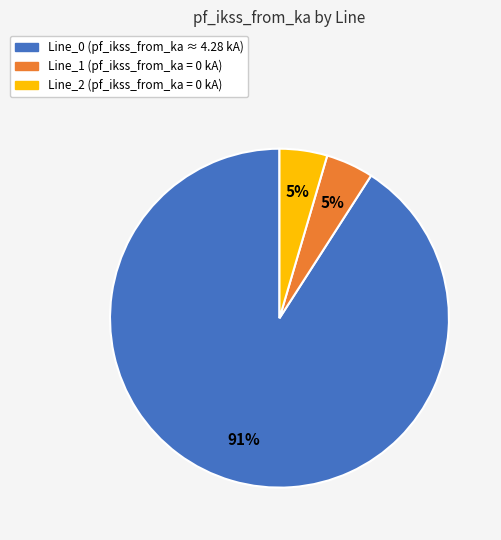

True or false: Line_2 accounts for 11% of the total.

False